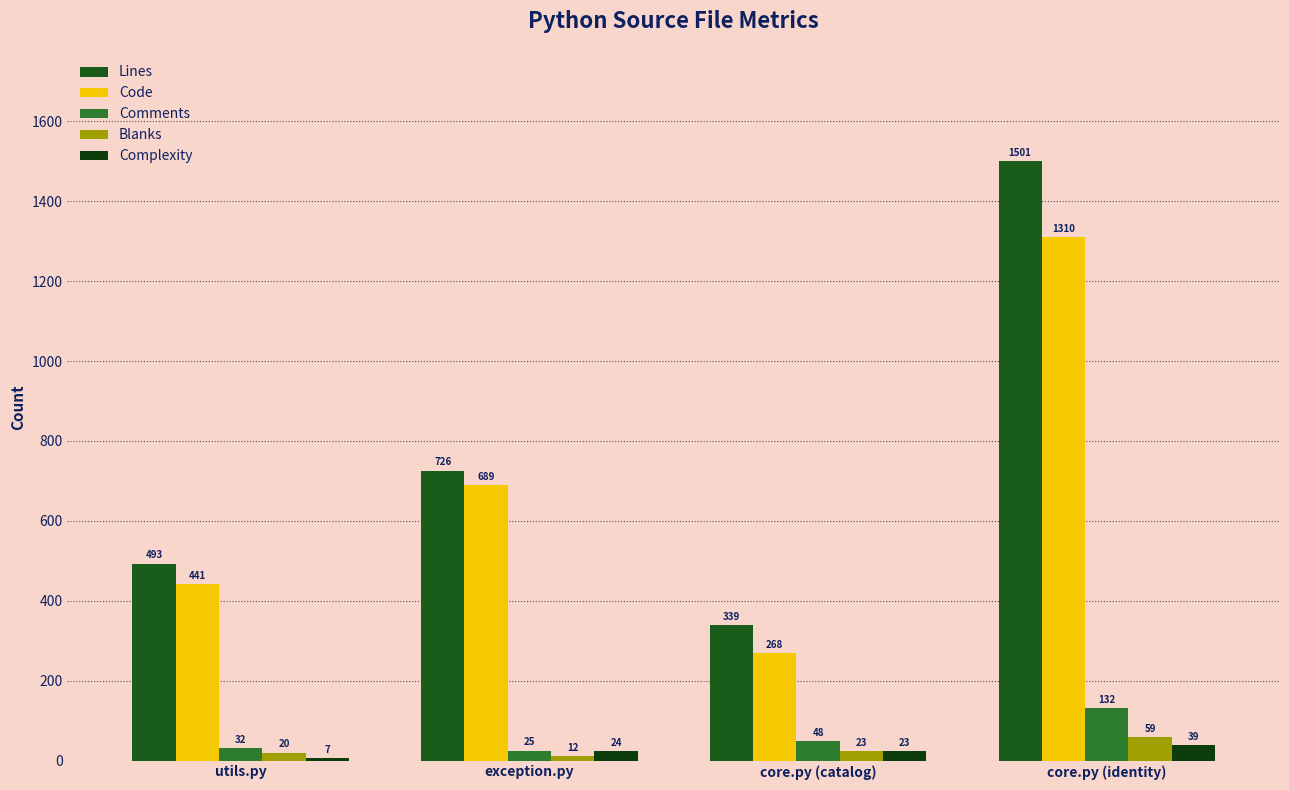

Reading left to right, list all the values displayed in this chart.

Lines: utils.py=493	exception.py=726	core.py (catalog)=339	core.py (identity)=1501
Code: utils.py=441	exception.py=689	core.py (catalog)=268	core.py (identity)=1310
Comments: utils.py=32	exception.py=25	core.py (catalog)=48	core.py (identity)=132
Blanks: utils.py=20	exception.py=12	core.py (catalog)=23	core.py (identity)=59
Complexity: utils.py=7	exception.py=24	core.py (catalog)=23	core.py (identity)=39